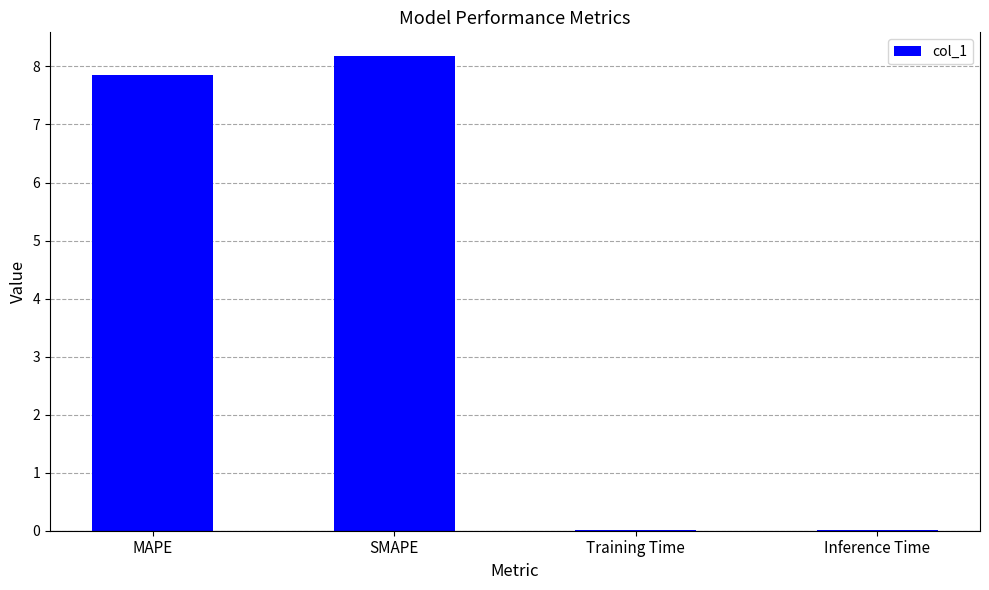

Are the bars horizontal?

No